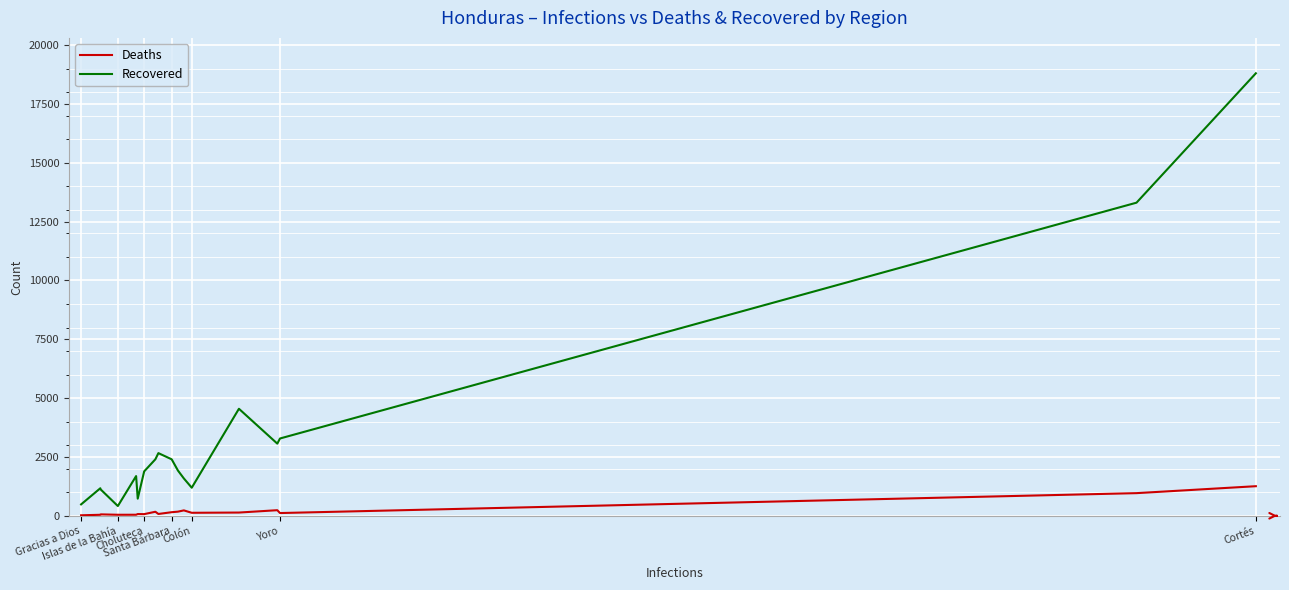

List the series in order of their peak value, lowest first.

Deaths, Recovered